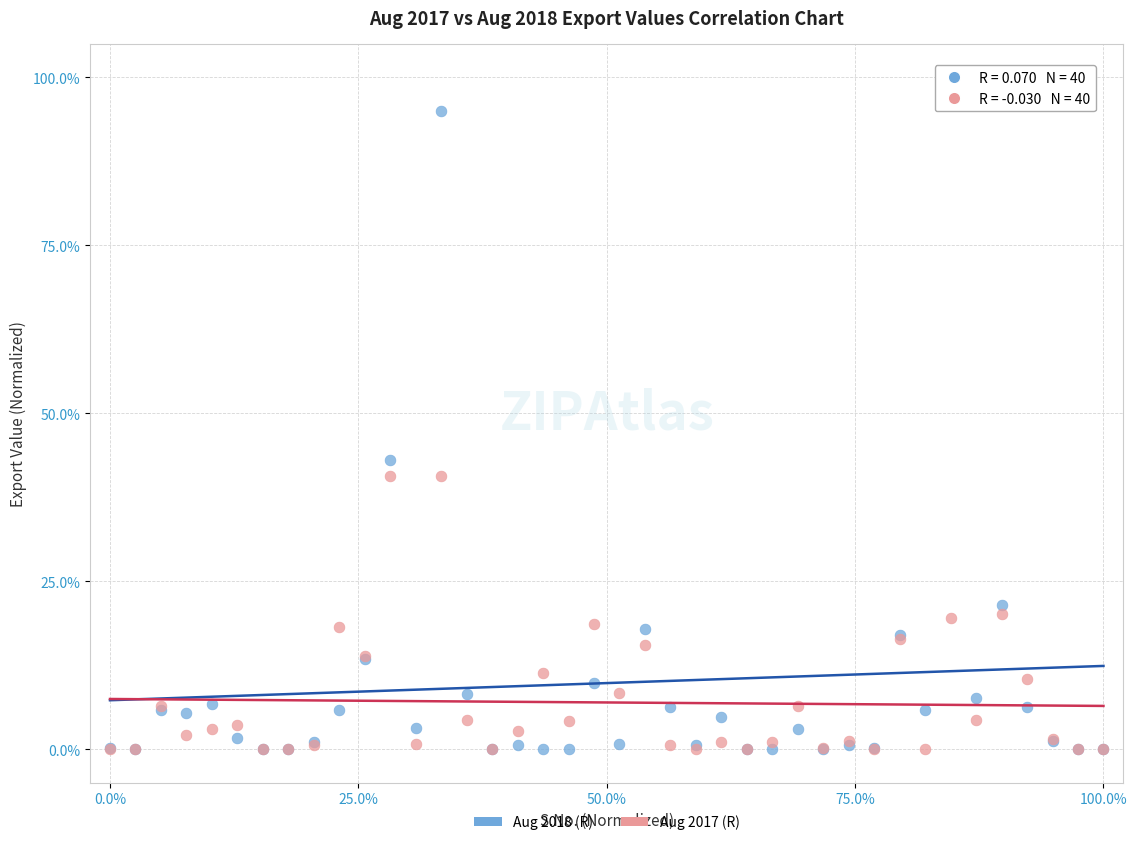

Which series contains the highest Y value?

Aug 2018 (R)